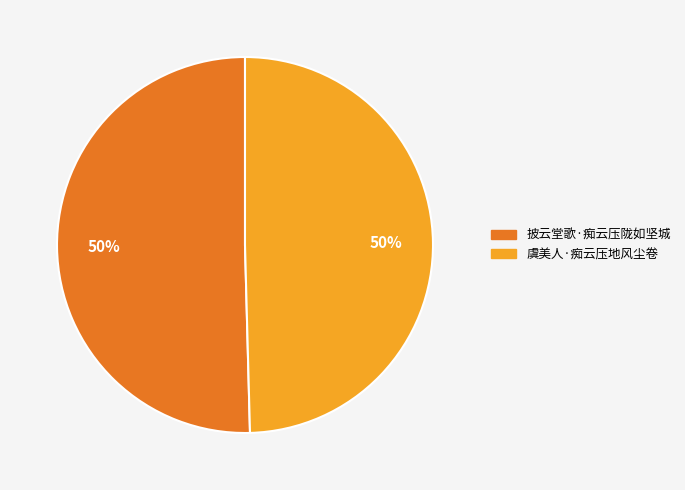

Is it true that 虞美人·痴云压地风尘卷 is 56% of the pie?

False